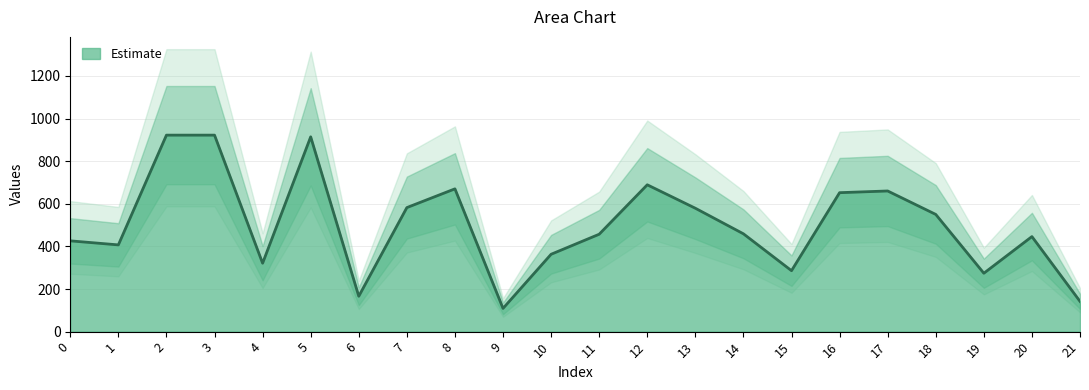

Reading left to right, extract all data points from this chart.

426	407	922	922	321	914	166	582	670	109	363	457	689	579	459	286	652	660	550	274	446	142